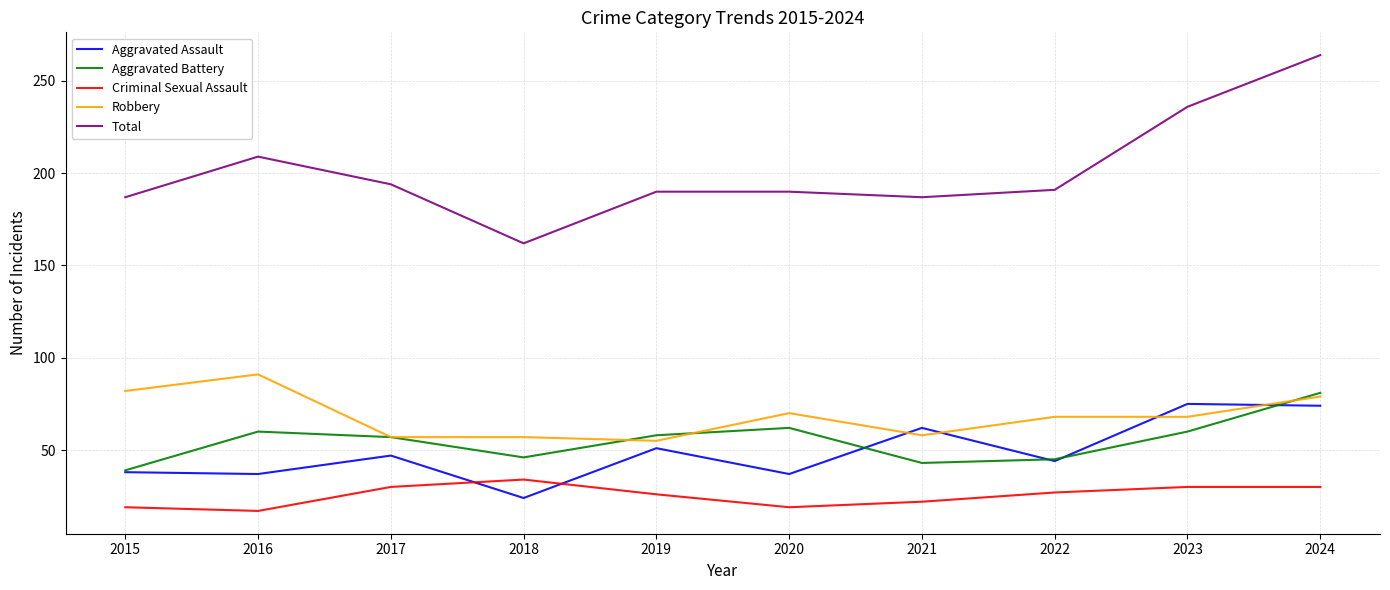

The value of Total at 2022 is 92. True or false?

False